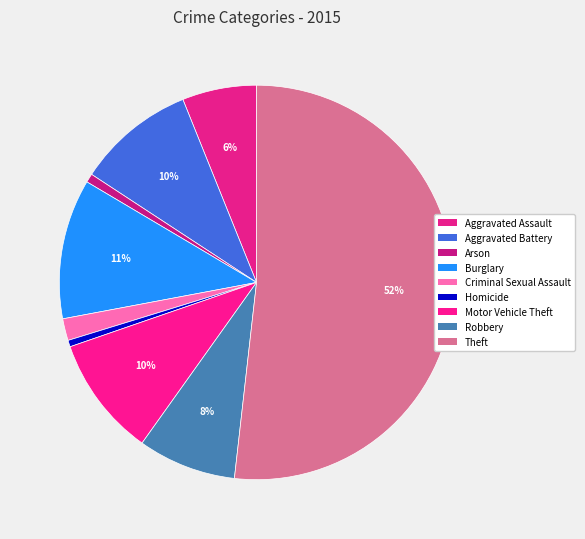

What percentage is NOT represented by Burglary?

88.5%